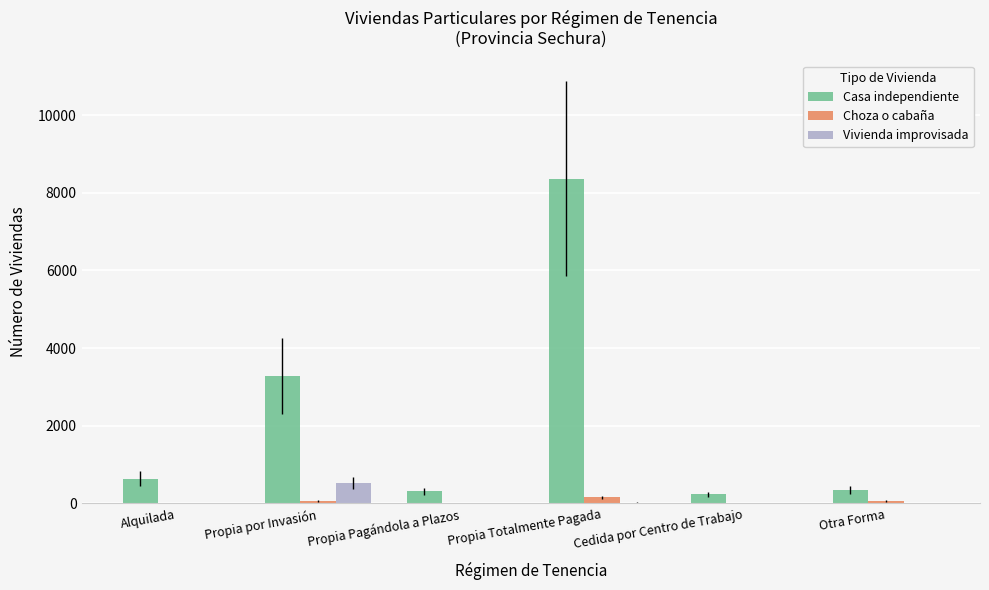

Which series has the largest total across all categories?

Casa independiente